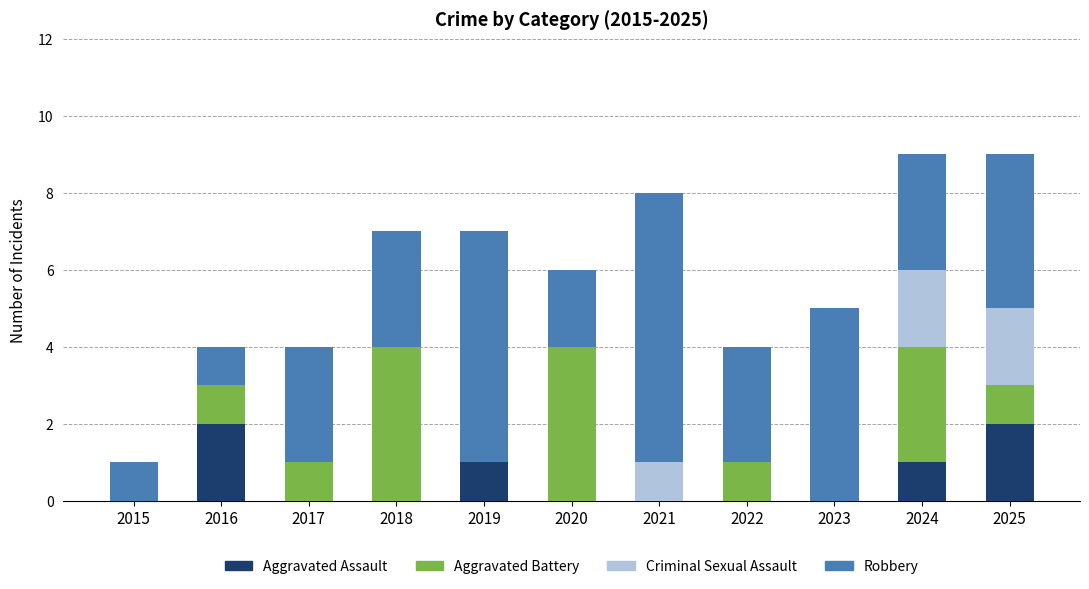

What is the total value across all series at 2017?

4